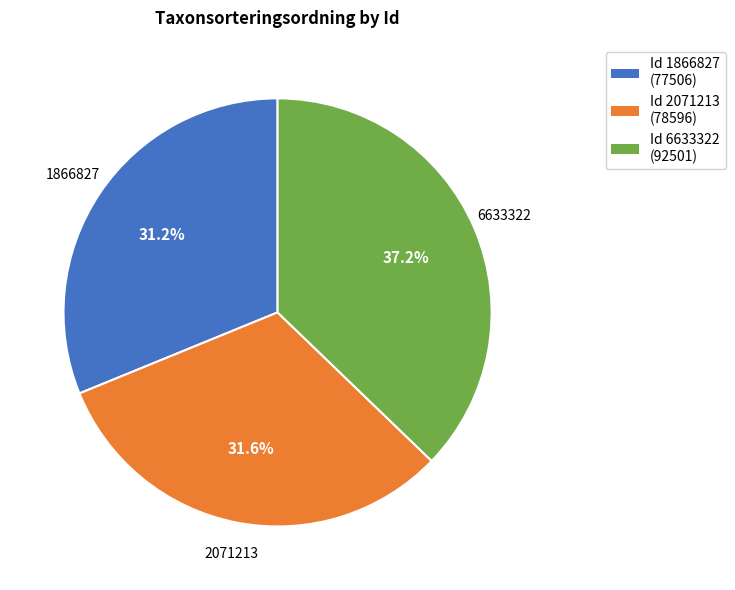

How many segments does this pie chart have?

3